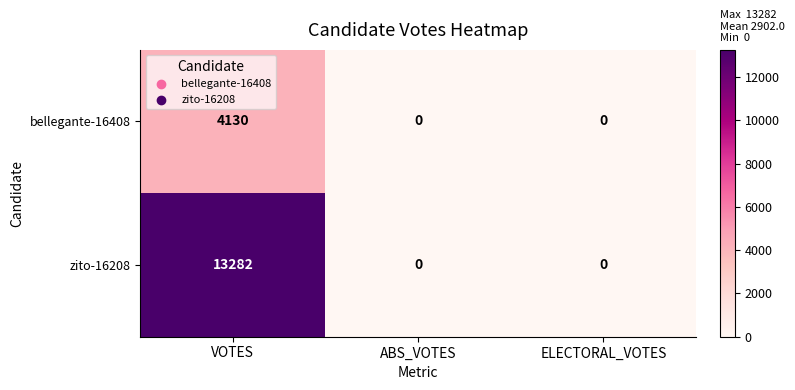

What is the sum of the bellegante-16408 values at VOTES and ABS_VOTES?

4130